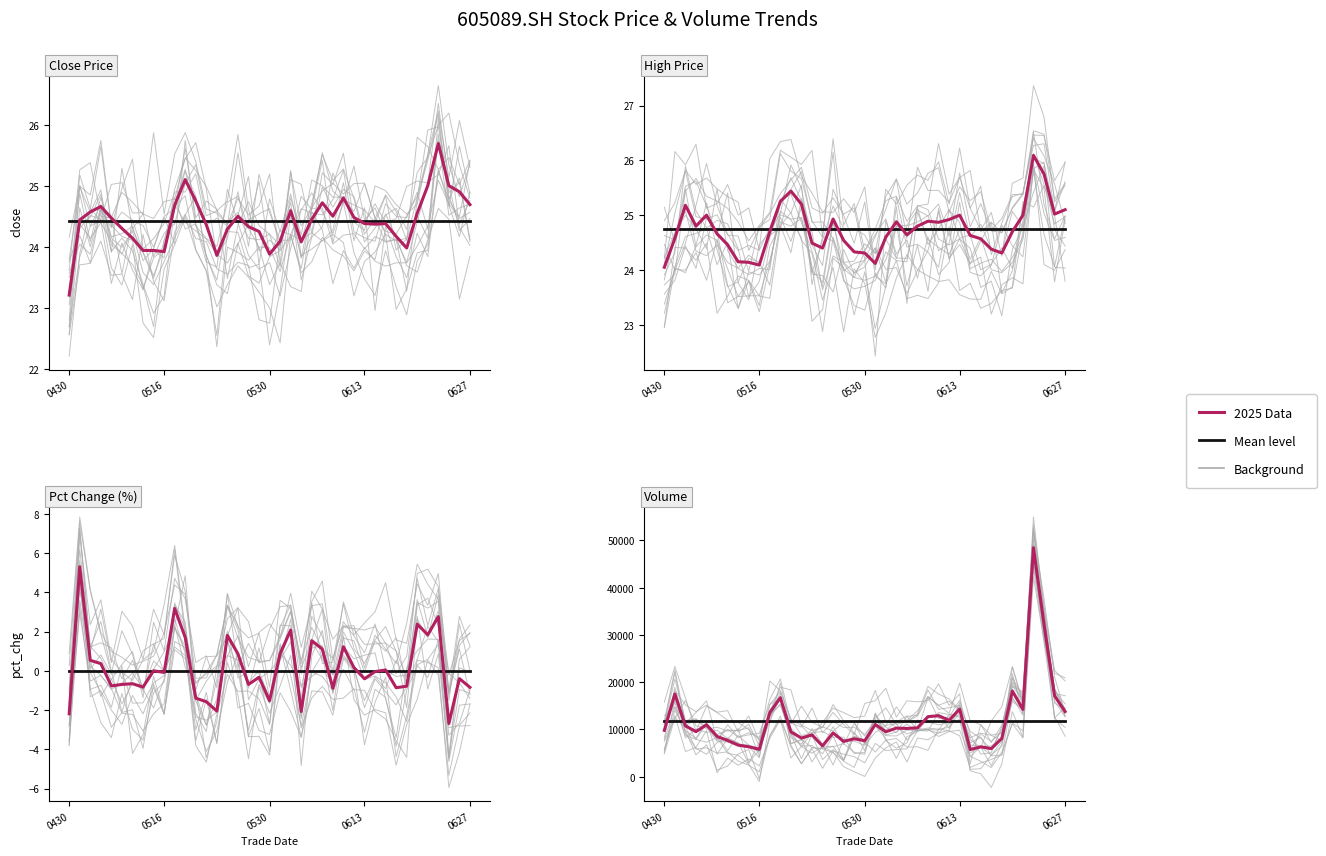

True or false: Mean has a value of 2394.7 at 0613.

False